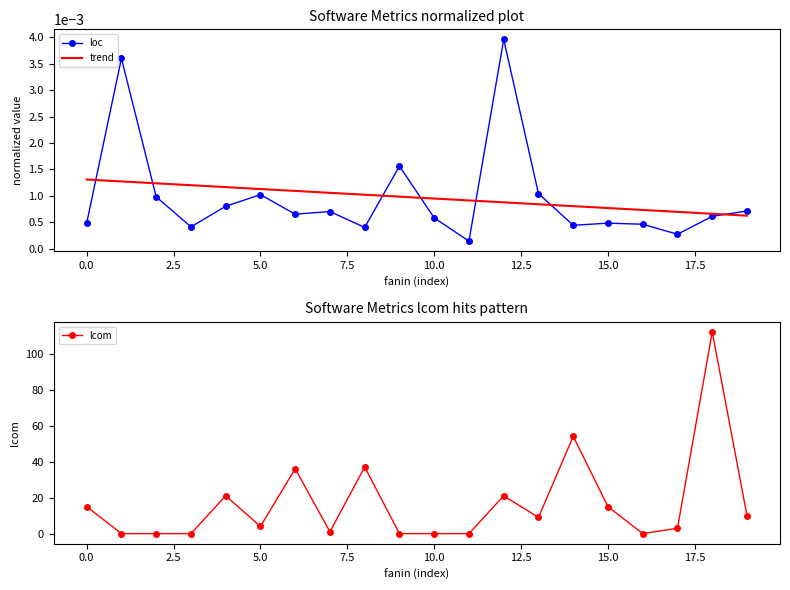

Which series ends up on top after the final intersection of trend and loc?

loc